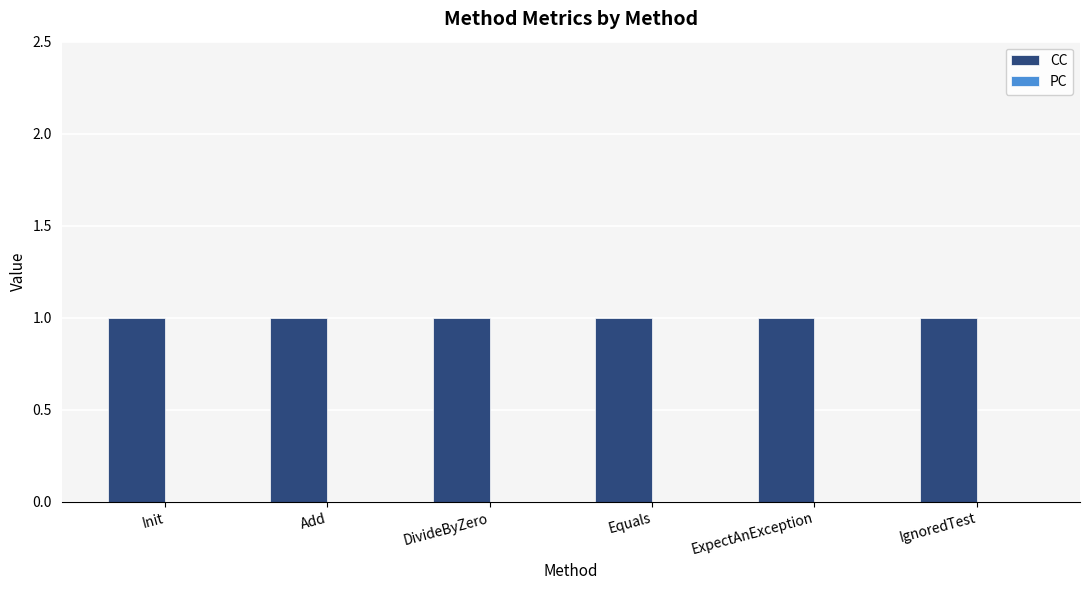

The CC series shows 1 at Add. True or false?

True